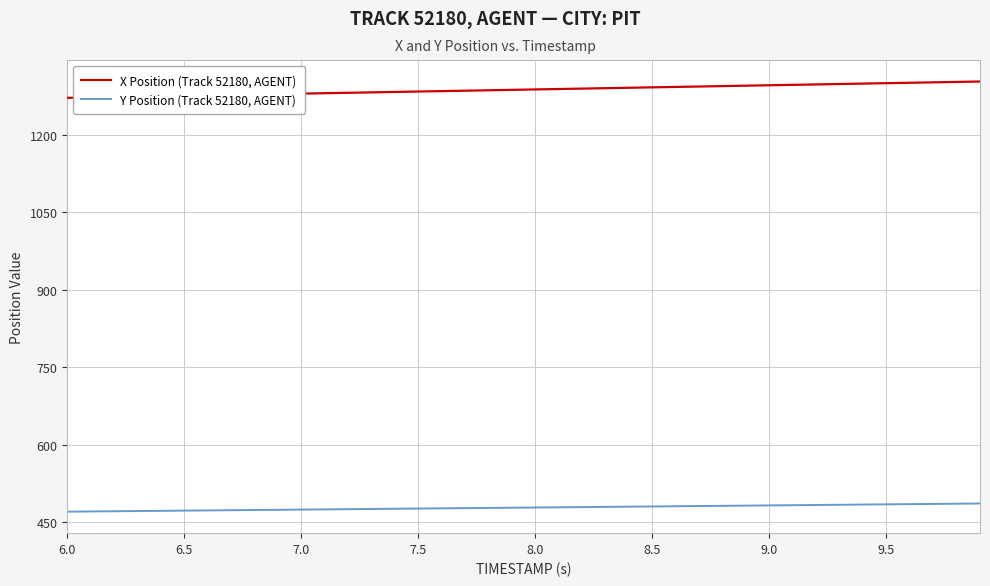

True or false: X Position (Track 52180, AGENT) and Y Position (Track 52180, AGENT) intersect in this chart.

False